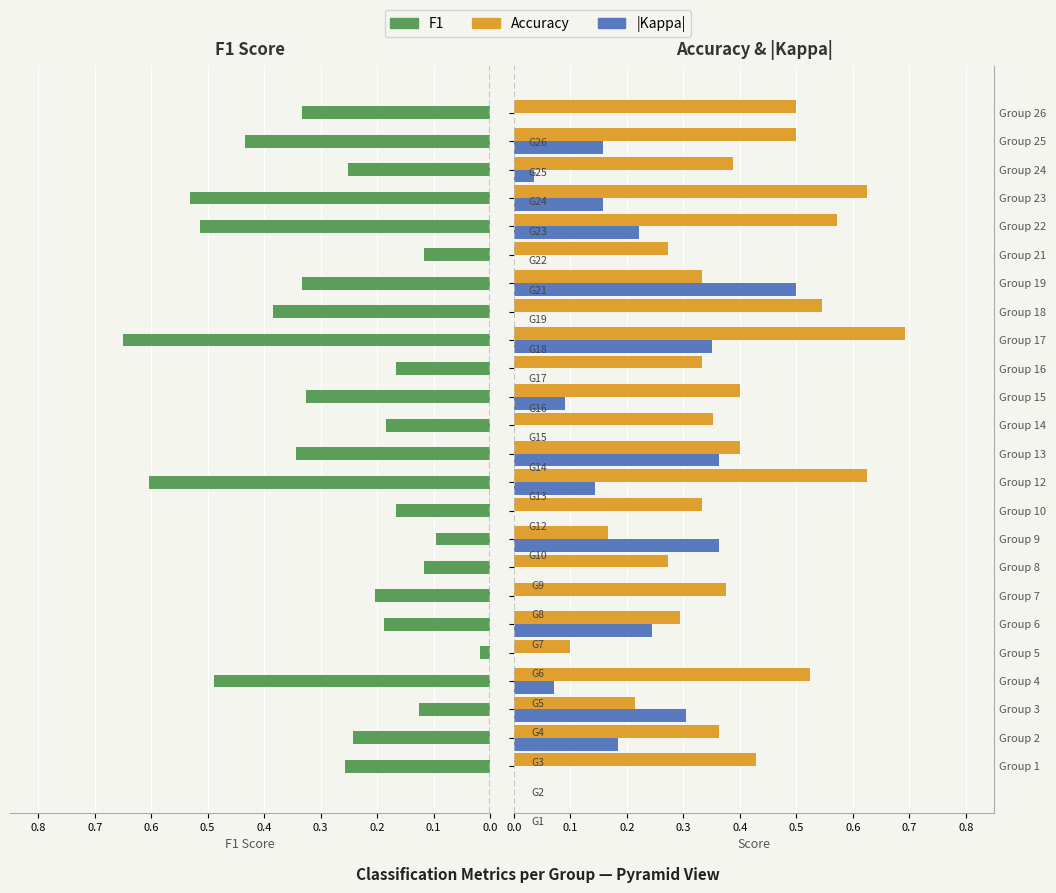

Which series has the largest total across all categories?

accuracy